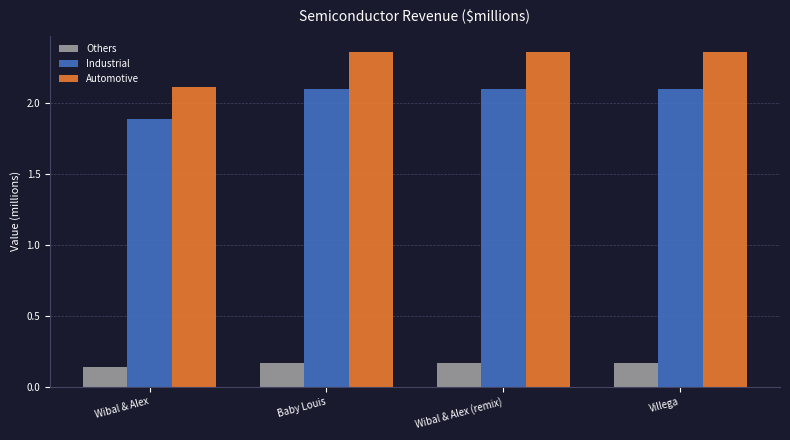

What is the average value of the Industrial series?

2.0